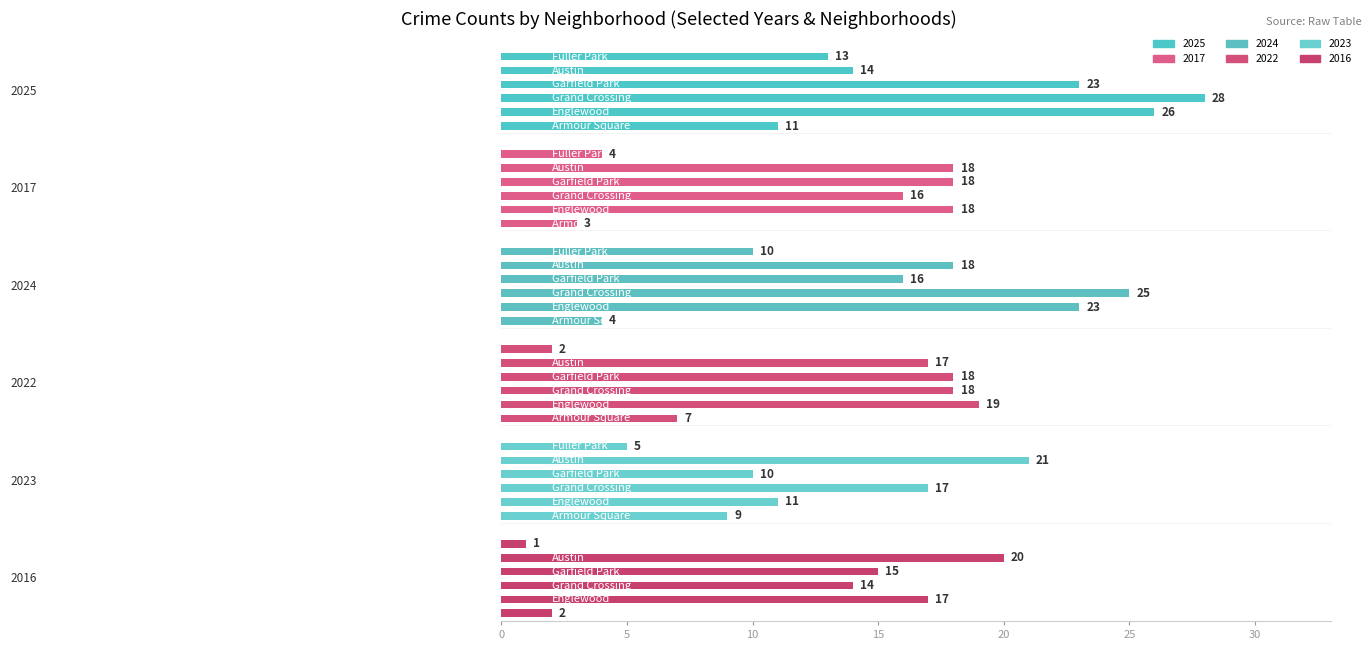

Rank the categories by 2017 value from lowest to highest.

Armour Square, Fuller Park, Grand Crossing, Englewood, Garfield Park, Austin